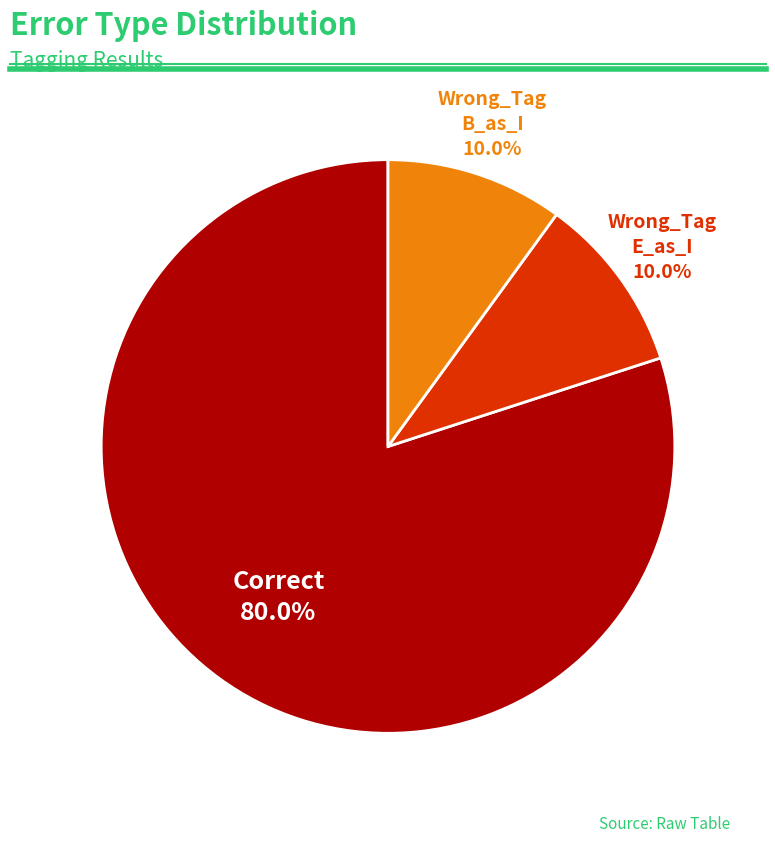

Is there a majority slice in this chart?

Yes